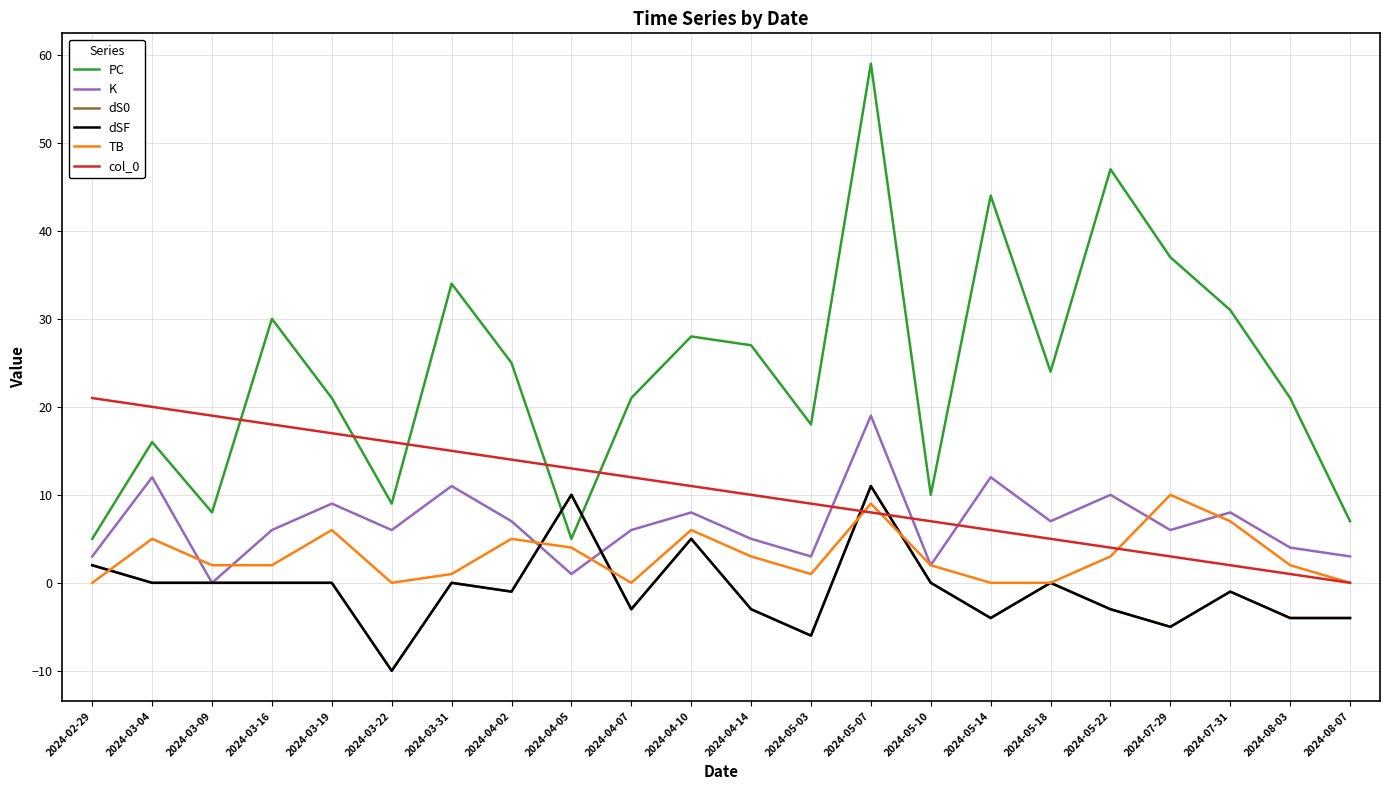

What is the maximum value for col_0?

21